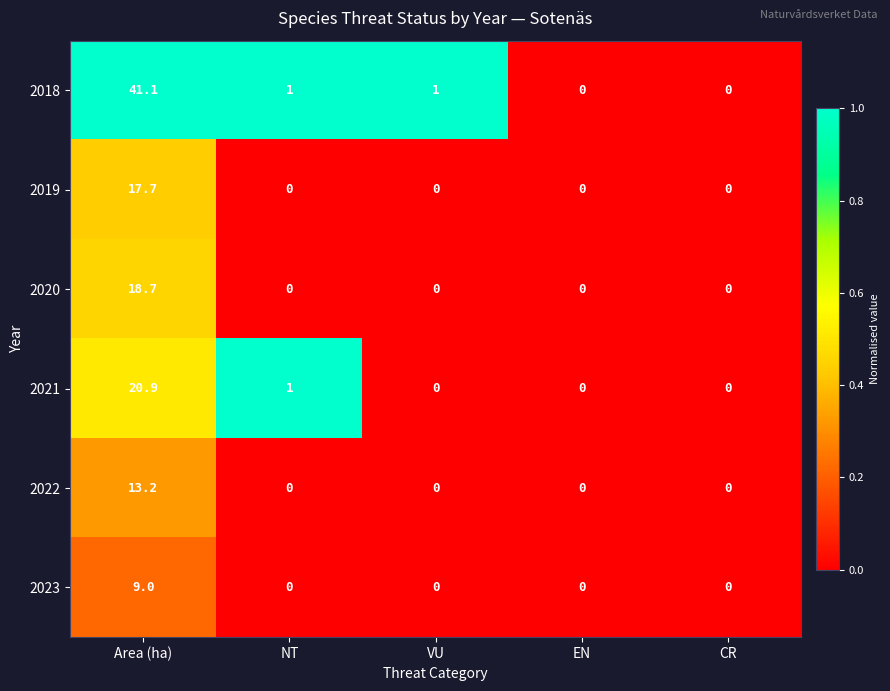

The value of 2018 at VU is 1.0. True or false?

True